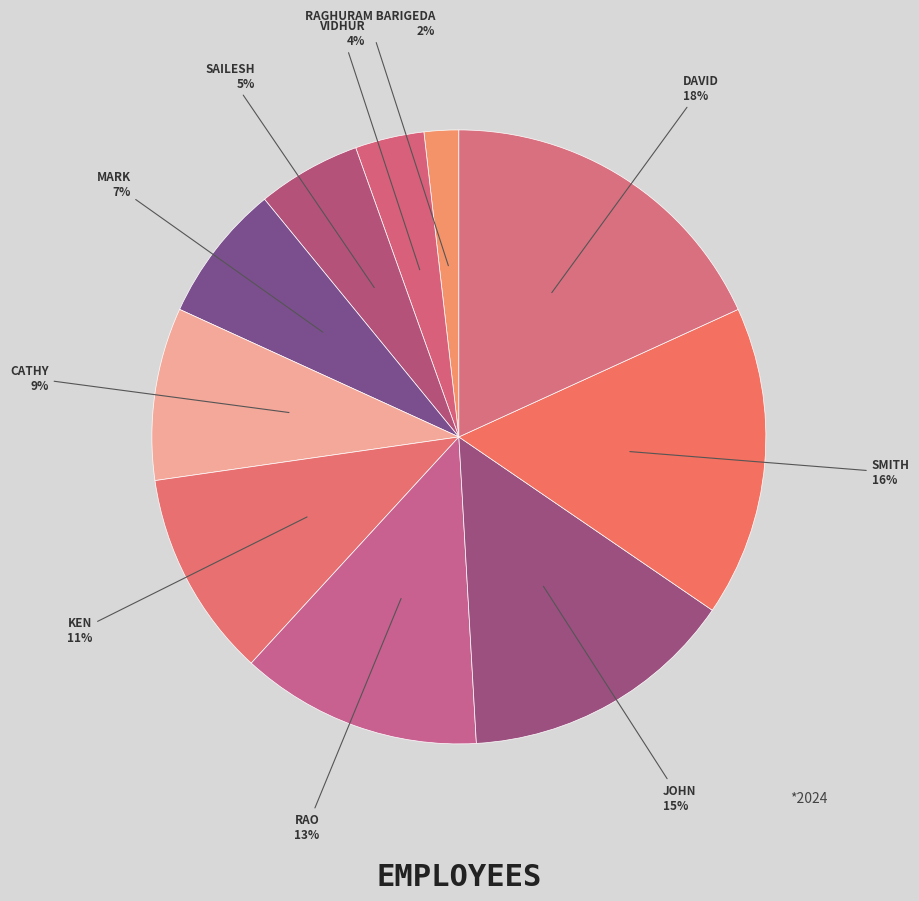

How many slices are in this pie chart?

10